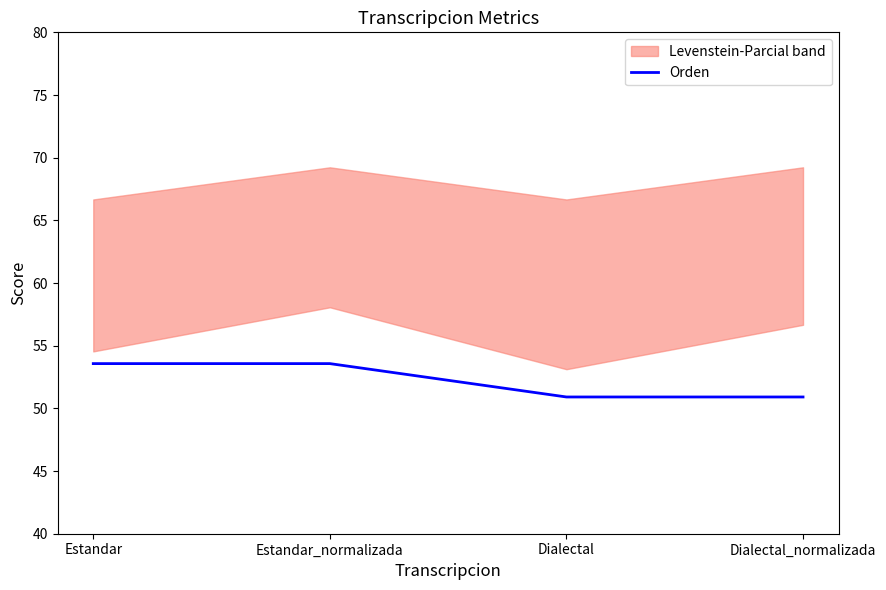

What is the approximate value at Dialectal_normalizada?

50.9